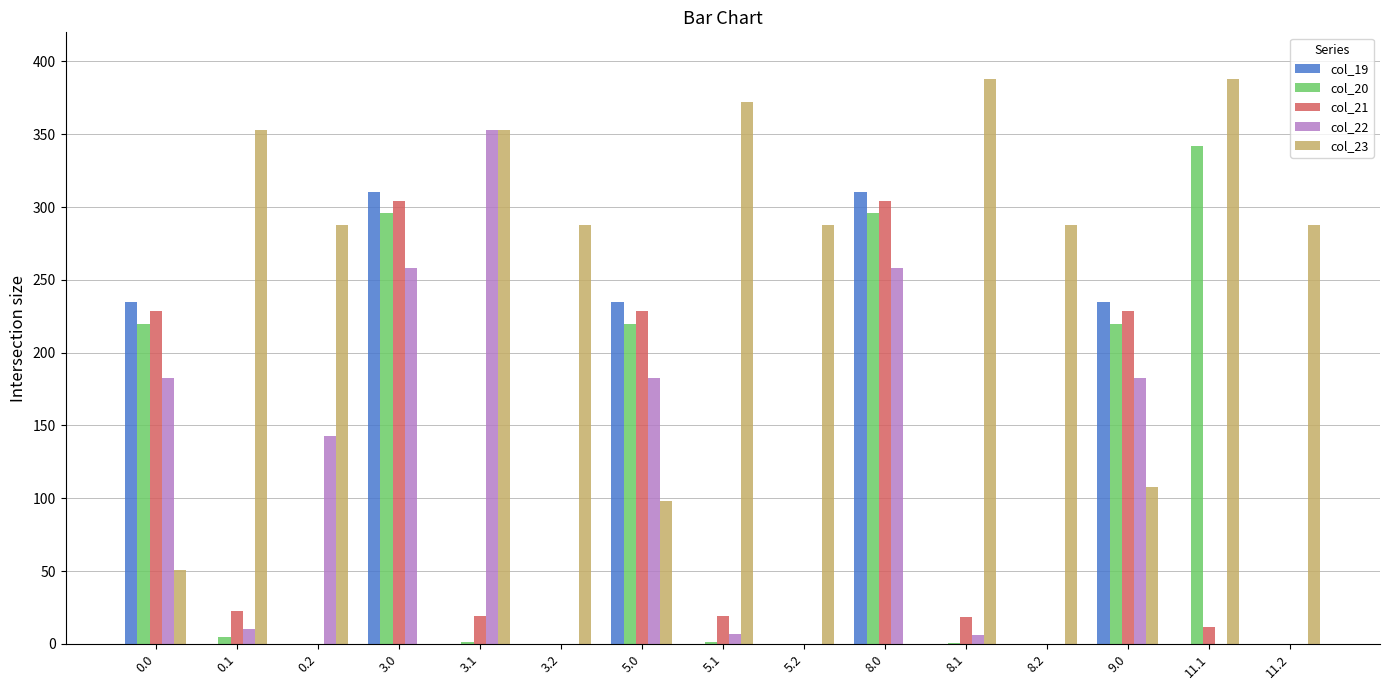

Is the value of col_20 at 8.1 greater than the value of col_23 at 5.0?

No